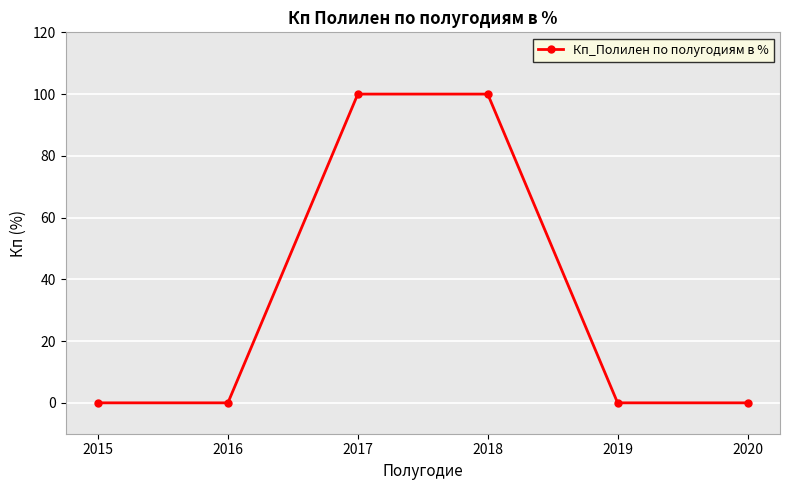

What is the change in value from 2018 to 2020?

-100